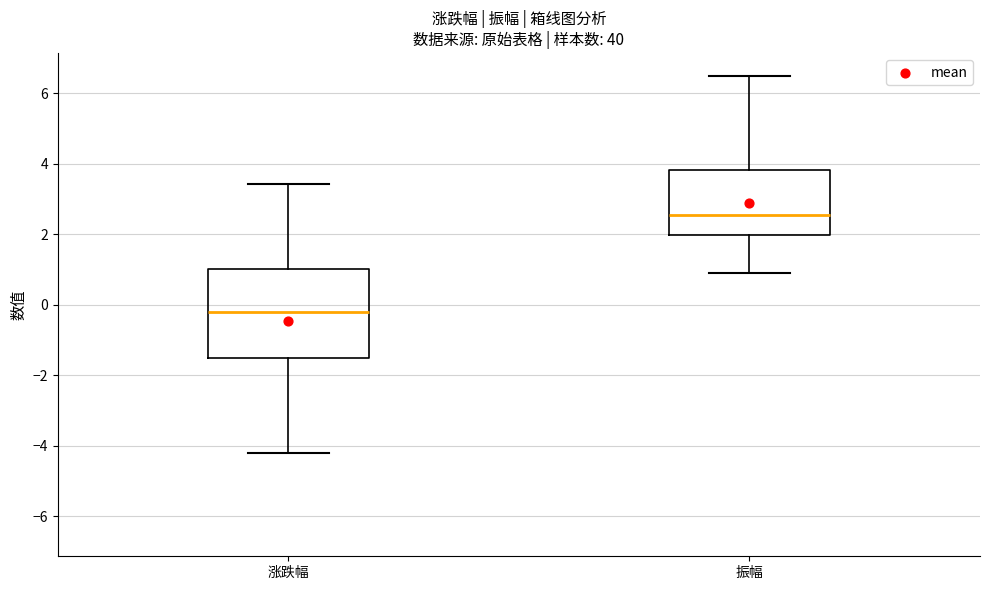

Reading left to right, transcribe this box plot: for each box, give where its median line is, the range the box spans, and where its two whiskers end, as read against the y-axis. The values are not printed on the chart, so give them approximately, as read against the axis.

涨跌幅: median -0.2, box -1.6 to 1.0, whiskers -4.2 to 3.4
振幅: median 2.6, box 2.0 to 3.8, whiskers 1.0 to 6.4